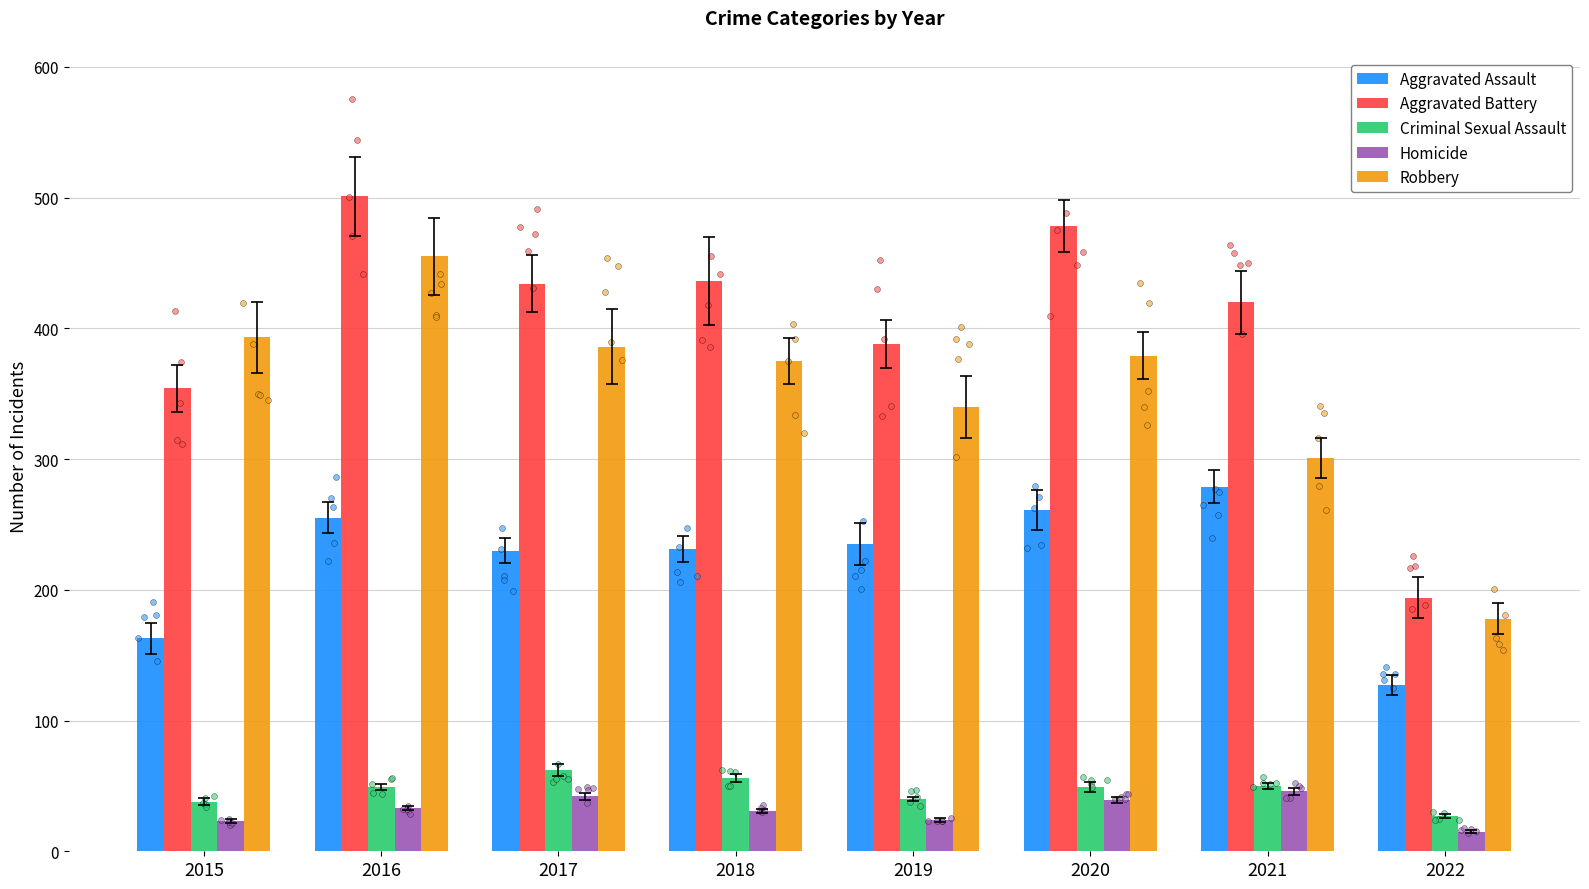

Is the value of Criminal Sexual Assault at 2015 greater than the value of Aggravated Battery at 2019?

No